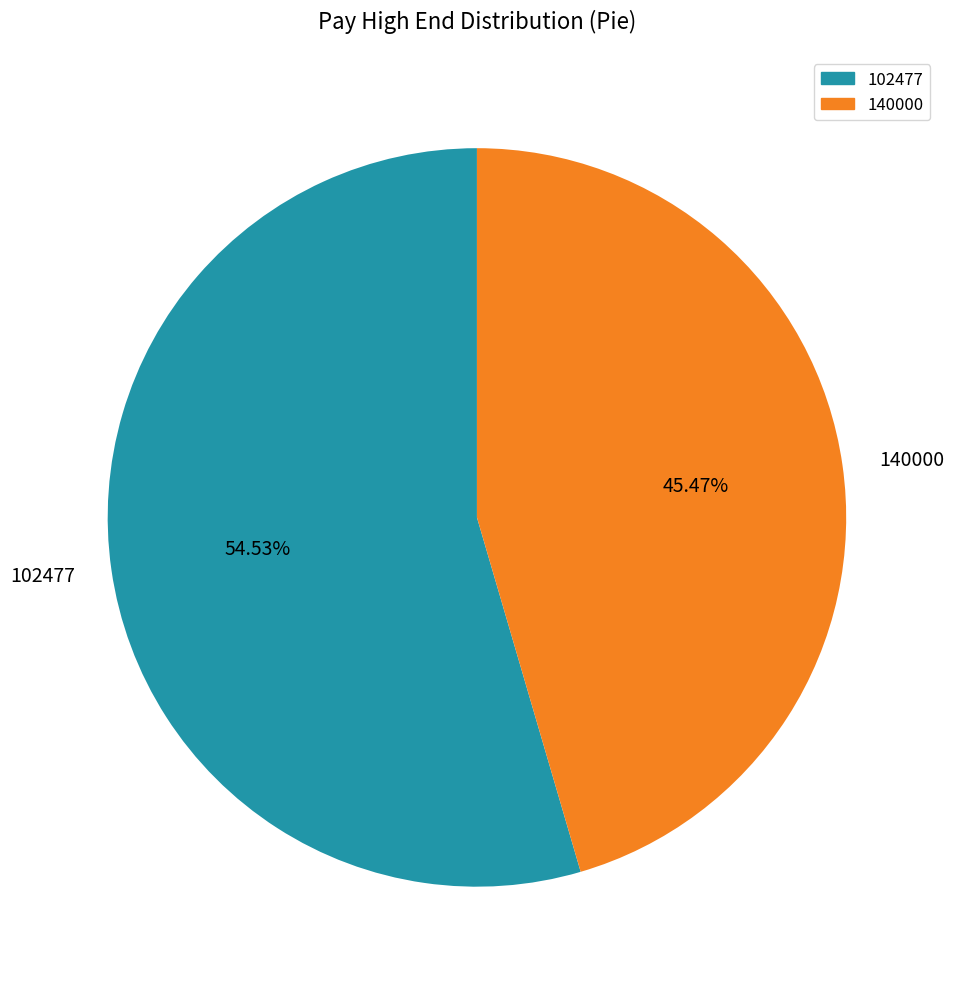

To the nearest percent, what percentage of the pie is 140000?

45%